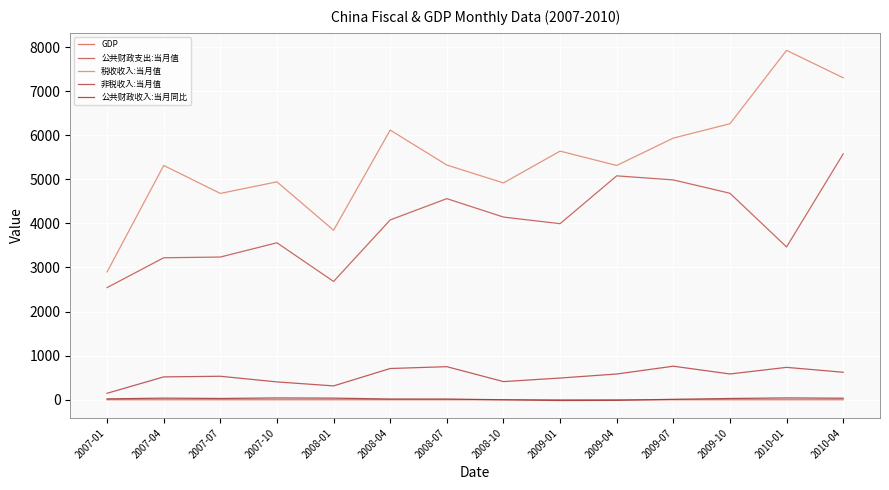

Which label corresponds to the largest value in the chart?

2010-01